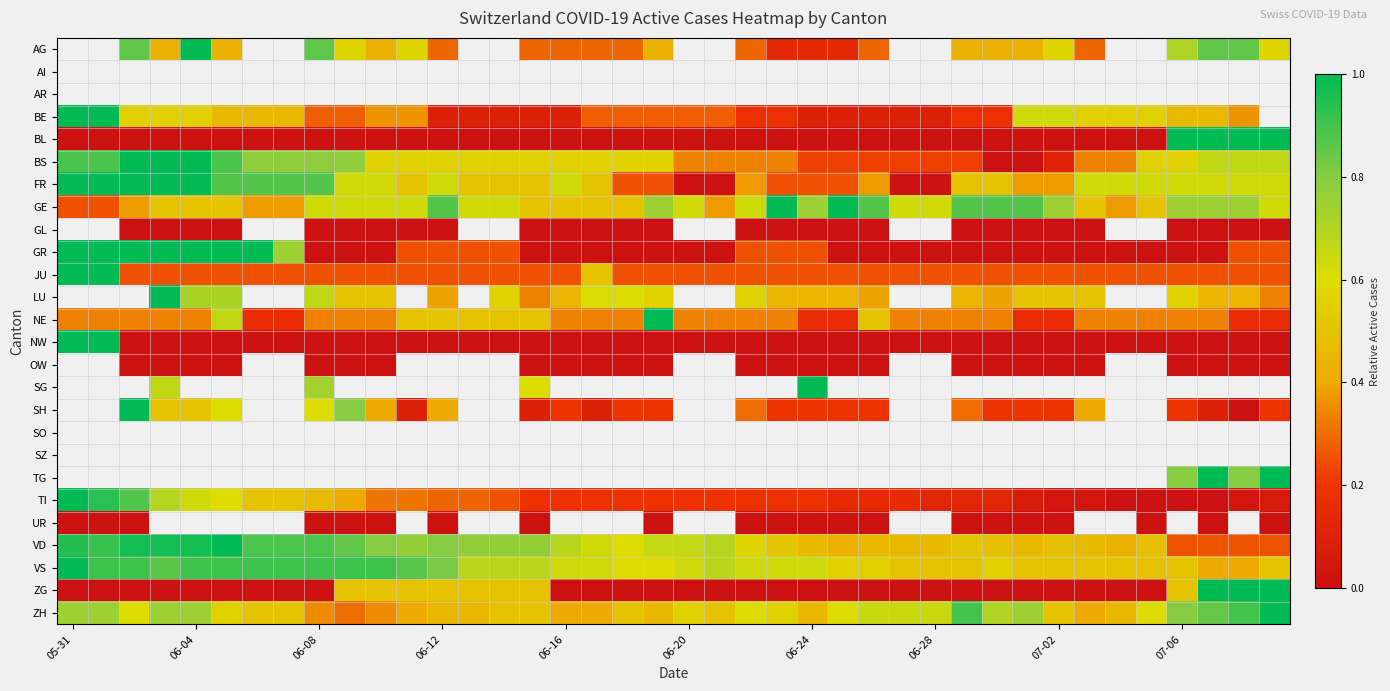

List the series in order of their overall mean, highest first.

AG, AI, AR, BE, GE, FR, BS, BL, GL, LU, NE, JU, GR, NW, OW, SG, SH, SO, SZ, TG, UR, VS, VD, ZH, TI, ZG